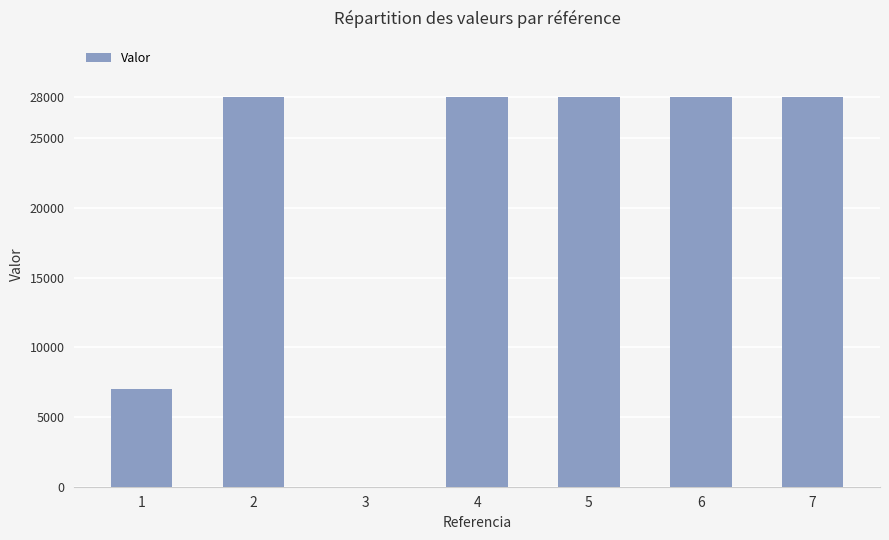

What is the maximum value shown in the chart?

28000